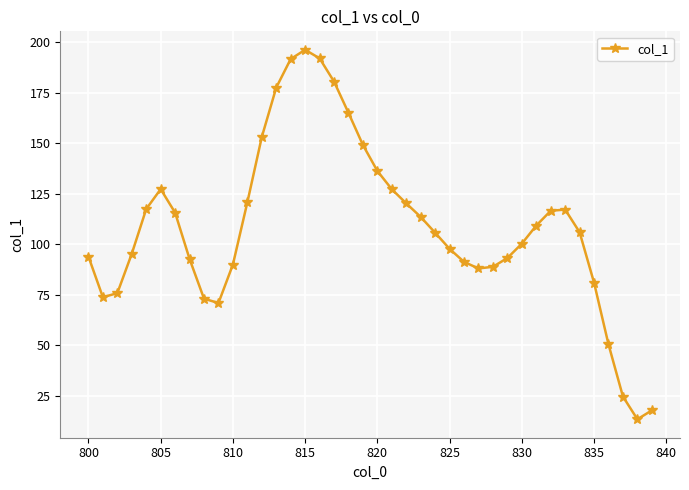

What is the maximum value shown in the chart?

196.3